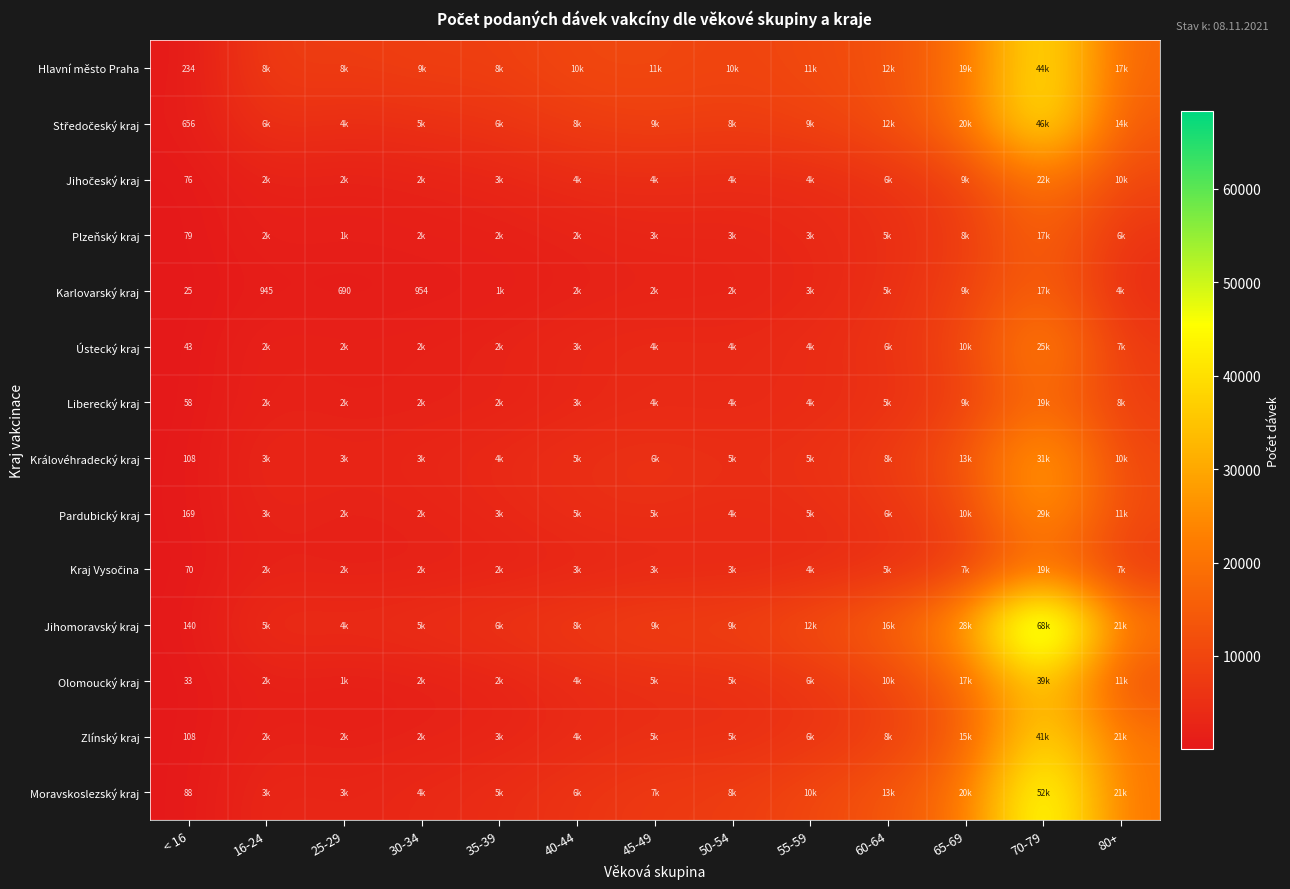

Is it true that Karlovarský kraj equals 945 at 16-24?

True